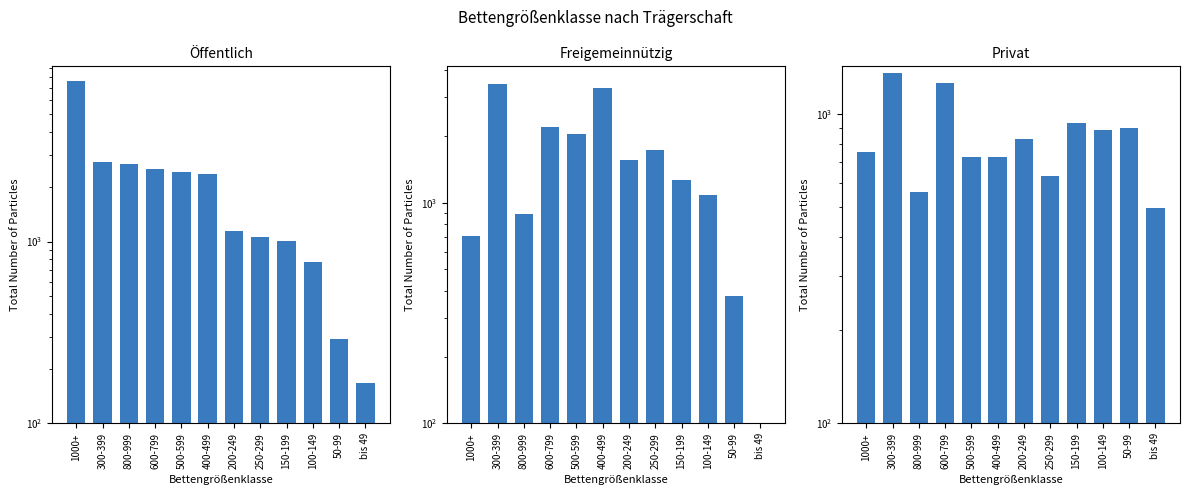

At which label does Privat reach its peak?

300-399